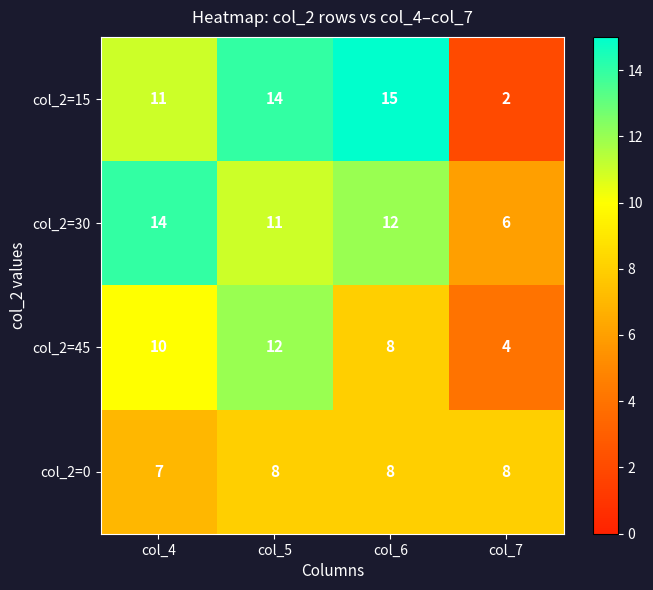

True or false: col_2=45 has a value of 1 at col_7.

False